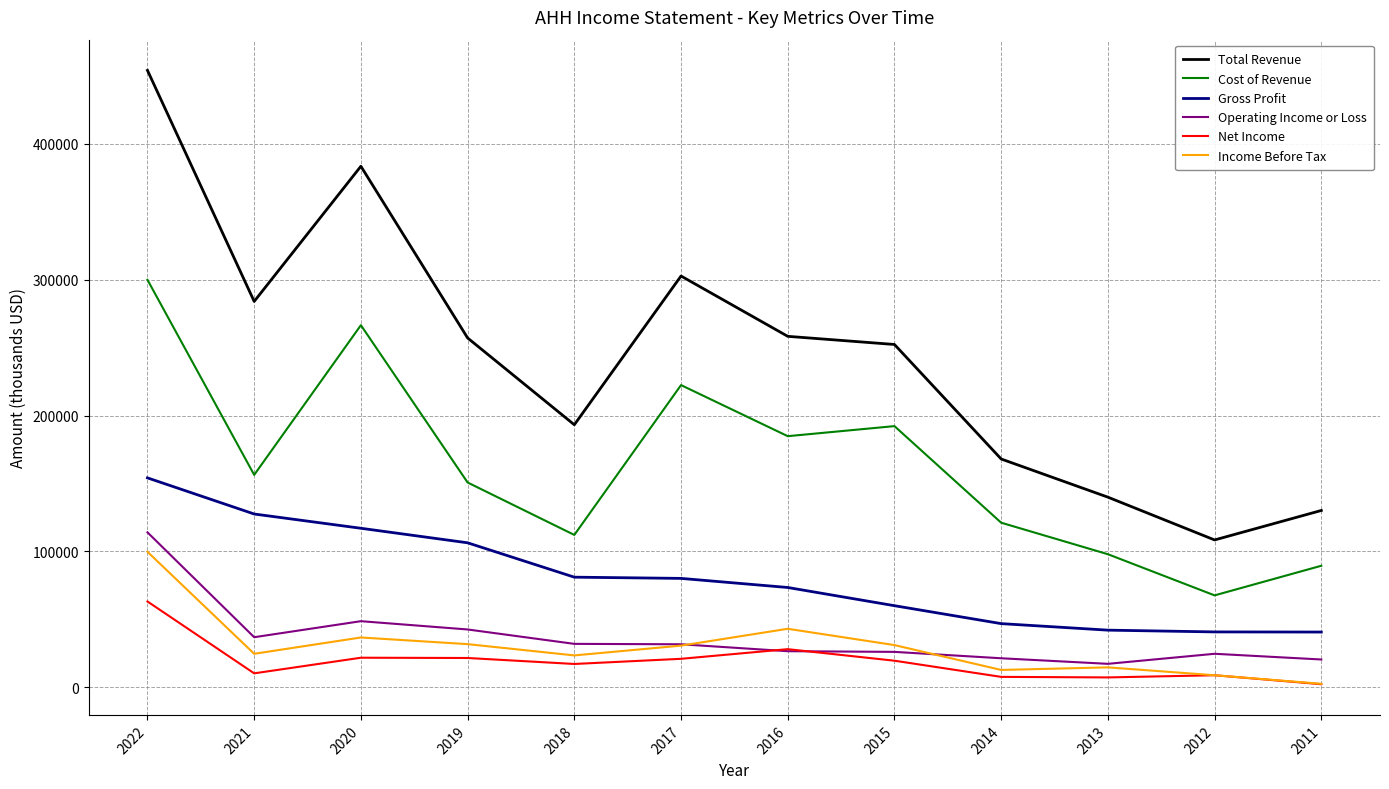

True or false: Total Revenue and Net Income cross at least once.

False